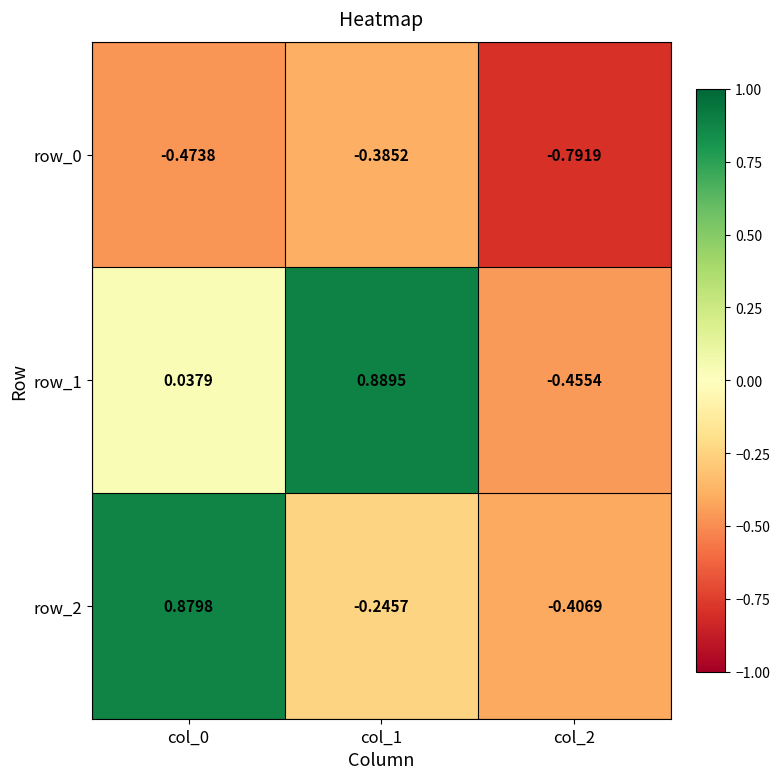

Is the value of row_0 at col_2 greater than the value of row_2 at col_0?

No